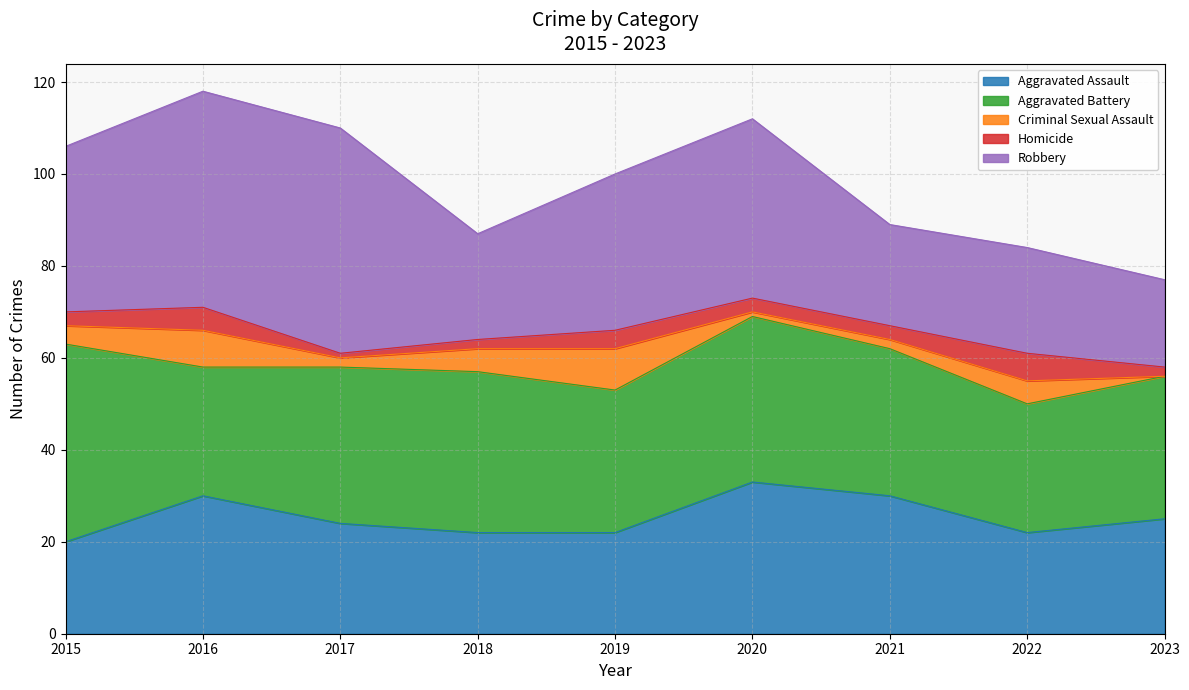

Between 2019 and 2023, which series saw the biggest shift?

Robbery